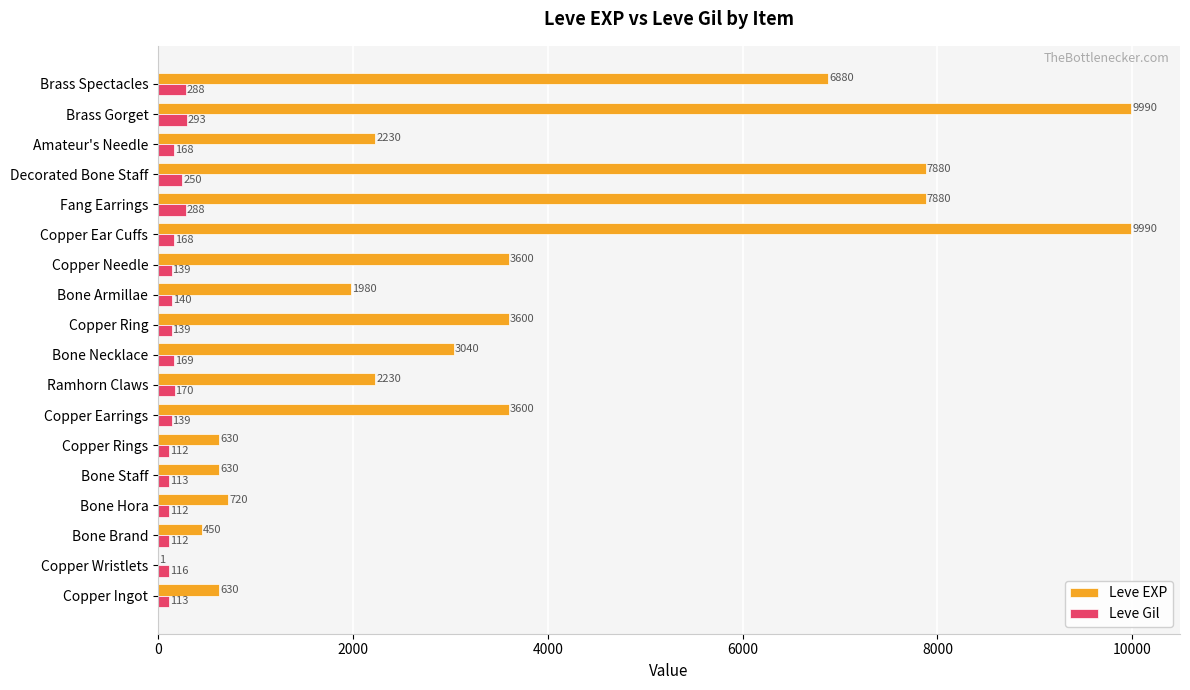

What is the approximate value of Leve EXP at Fang Earrings, to the nearest 50?

7900